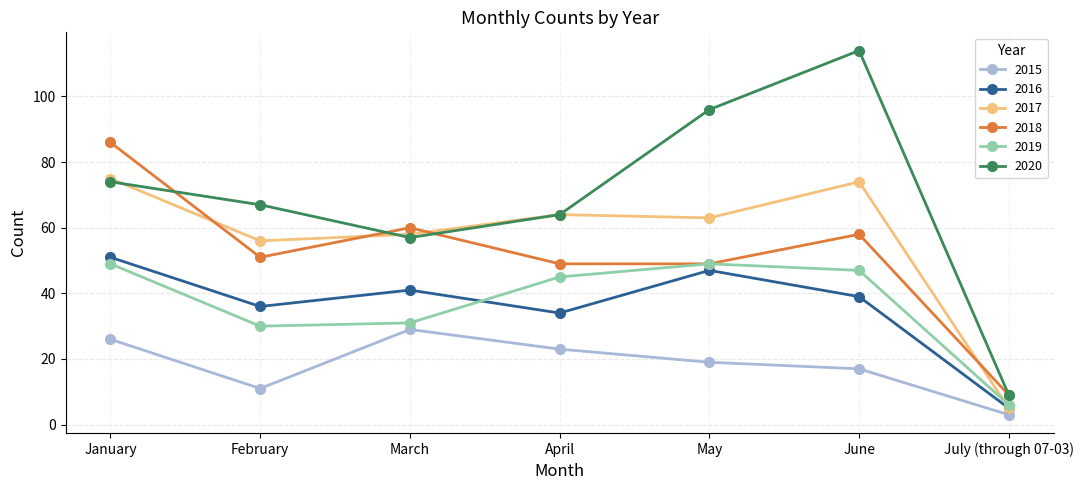

What position from the left is January?

1